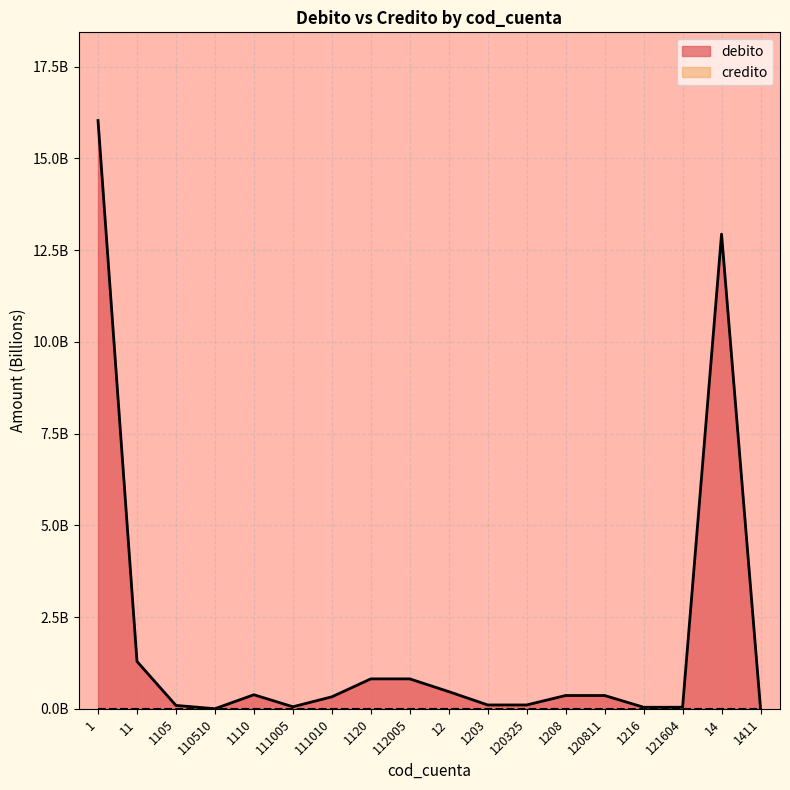

Does the chart display data point markers on the line(s)?

No